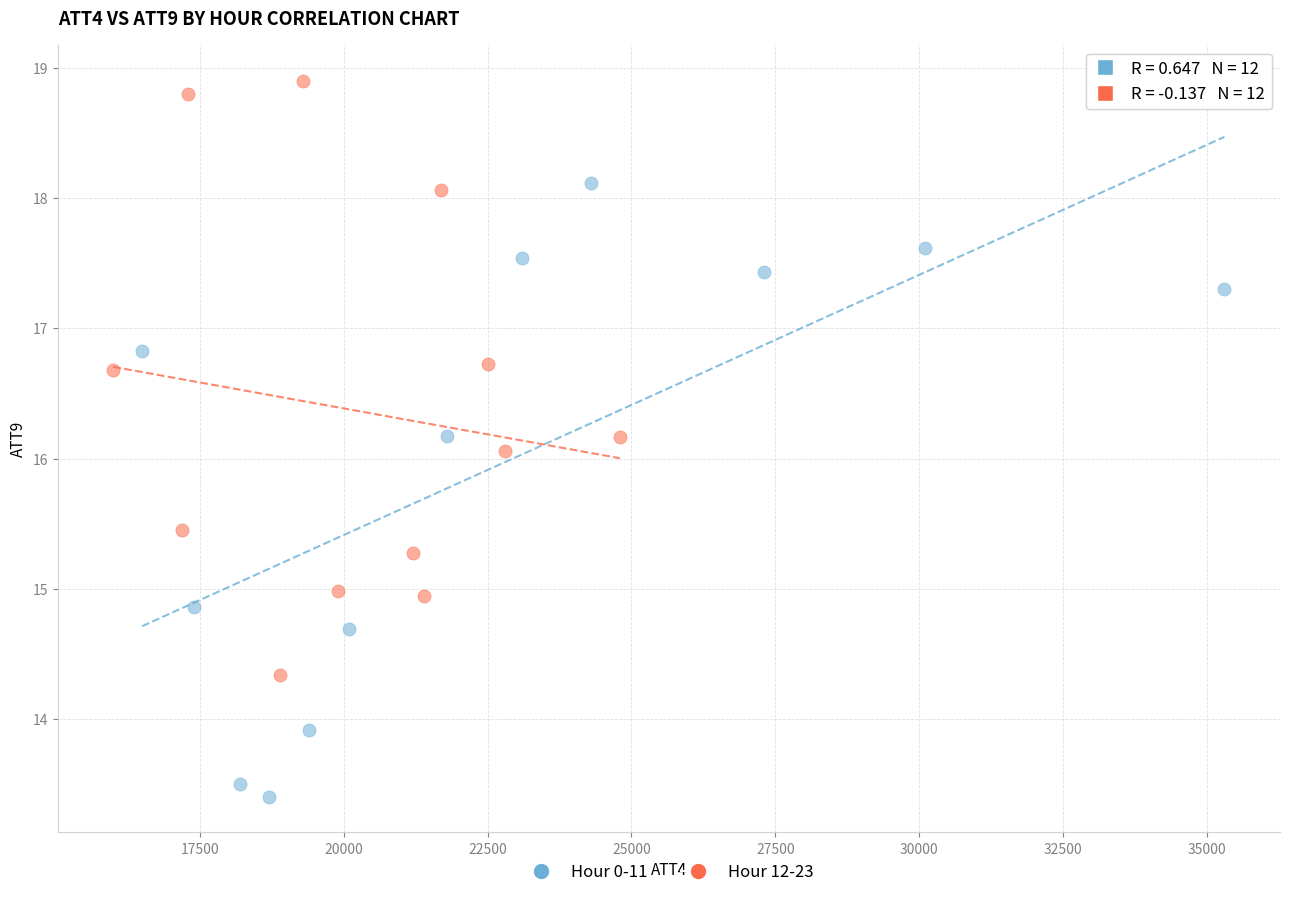

Which series reaches the maximum Y coordinate?

Hour 12-23